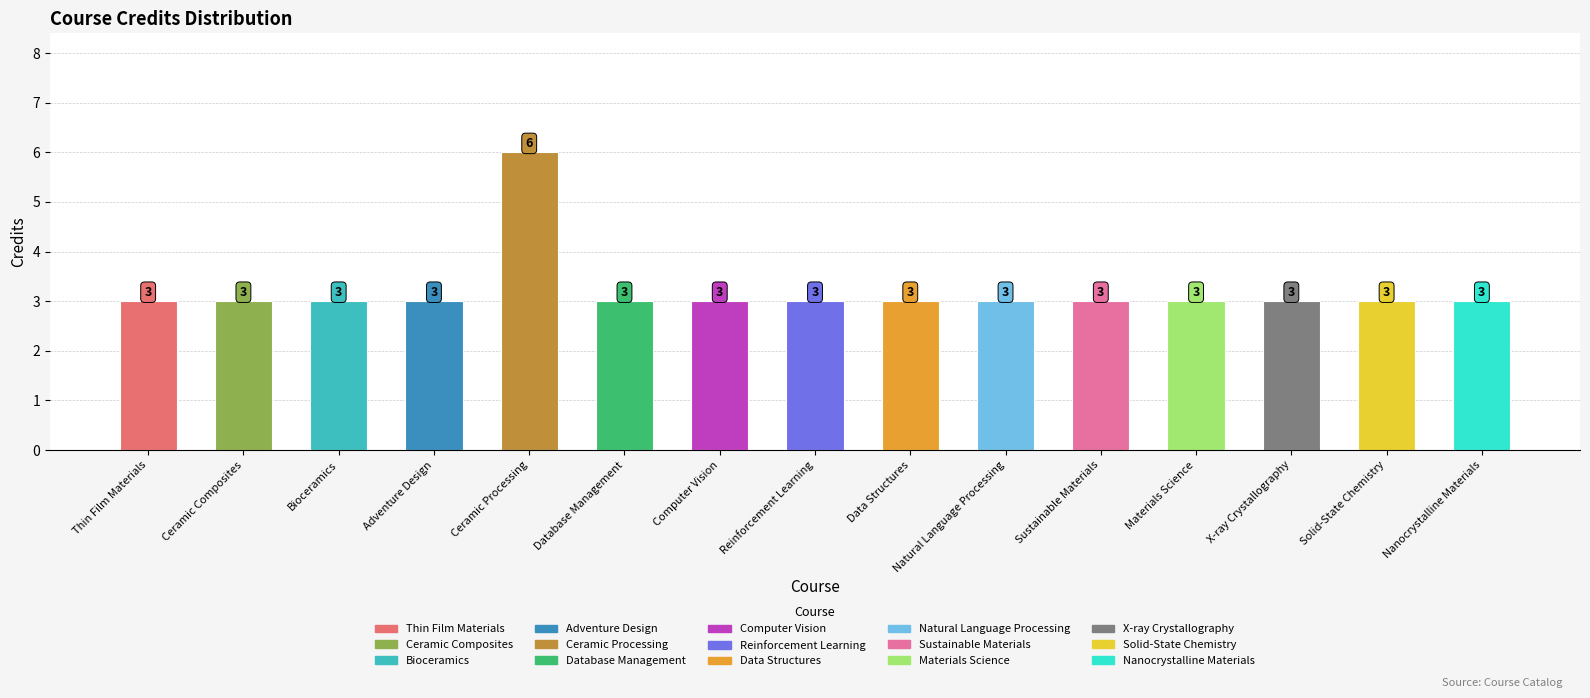

Read the value at Thin Film Materials.

3